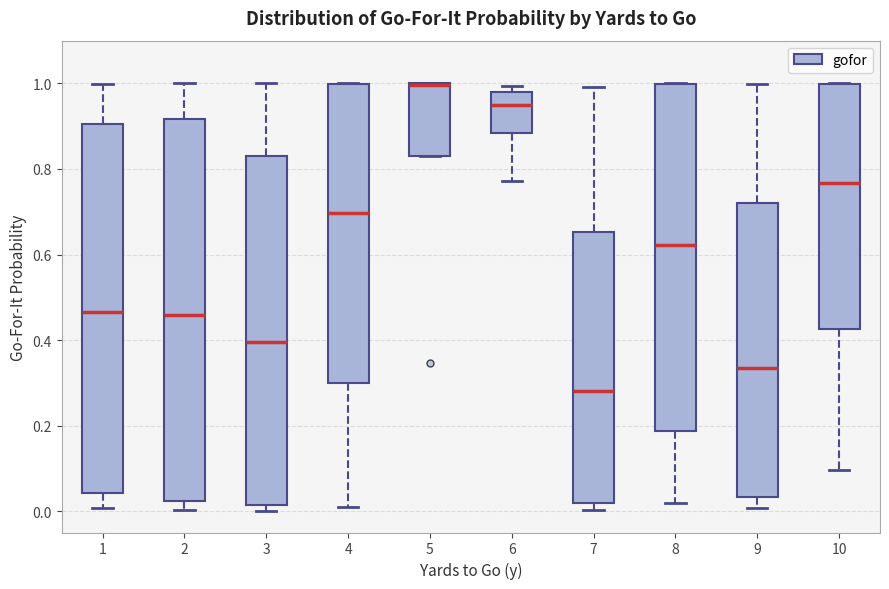

Reading left to right, read every box against the y-axis: the position of its median line, the range the box covers, and the ends of its whiskers. The values are not printed on the chart, so give them approximately, as read against the axis.

1: median 0.46, box 0.04 to 0.90, whiskers 0.00 to 1.00
2: median 0.46, box 0.02 to 0.92, whiskers 0.00 to 1.00
3: median 0.40, box 0.02 to 0.84, whiskers 0.00 to 1.00
4: median 0.70, box 0.30 to 1.00, whiskers 0.02 to 1.00
5: median 1.00 (drawn on the box's upper edge), box 0.84 to 1.00, whiskers 0.84 to 1.00
6: median 0.94, box 0.88 to 0.98, whiskers 0.78 to 1.00
7: median 0.28, box 0.02 to 0.66, whiskers 0.00 to 1.00
8: median 0.62, box 0.18 to 1.00, whiskers 0.02 to 1.00
9: median 0.34, box 0.04 to 0.72, whiskers 0.00 to 1.00
10: median 0.76, box 0.42 to 1.00, whiskers 0.10 to 1.00